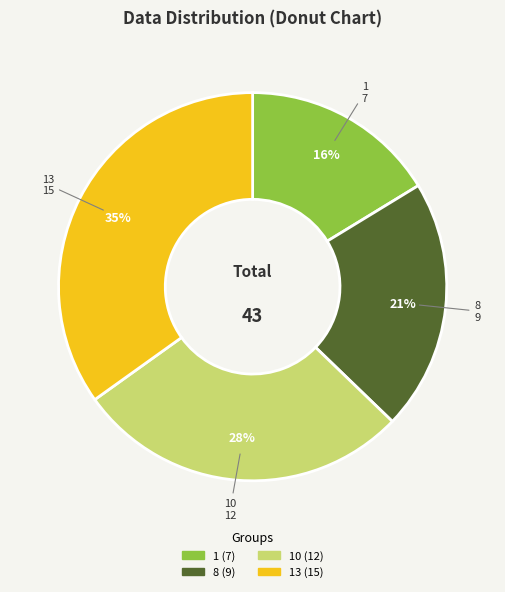

Is there a majority slice in this chart?

No